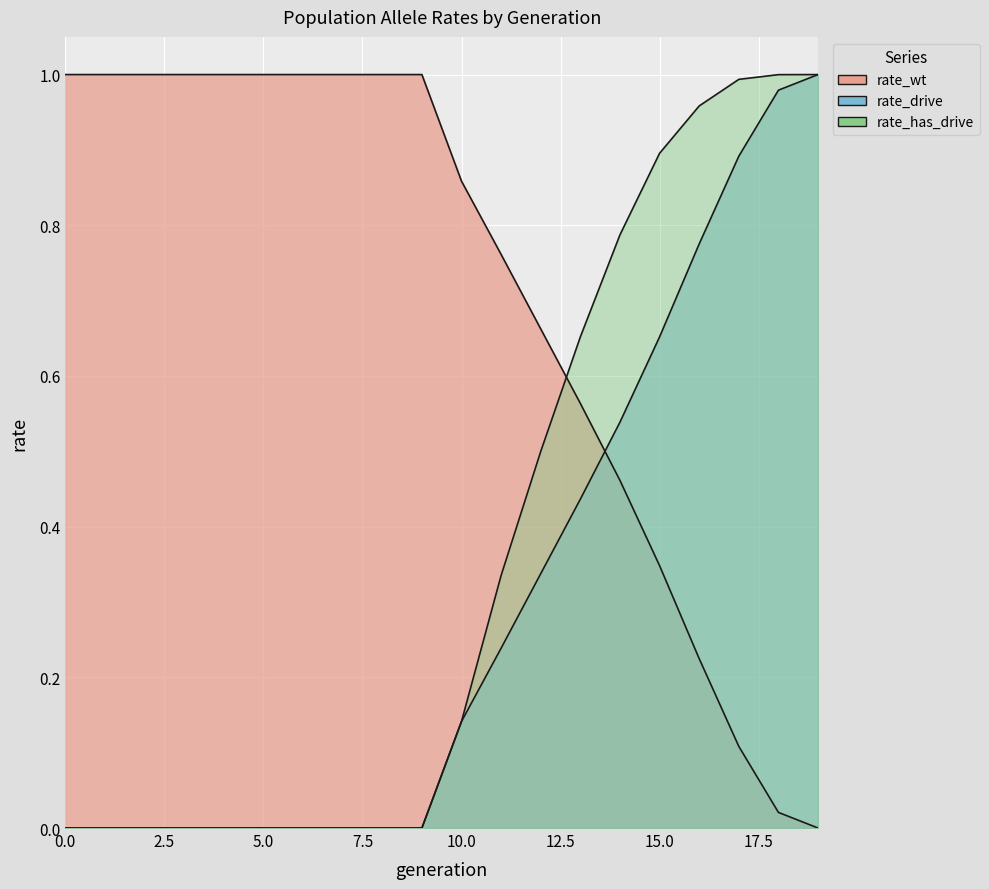

True or false: rate_wt and rate_has_drive cross at least once.

True